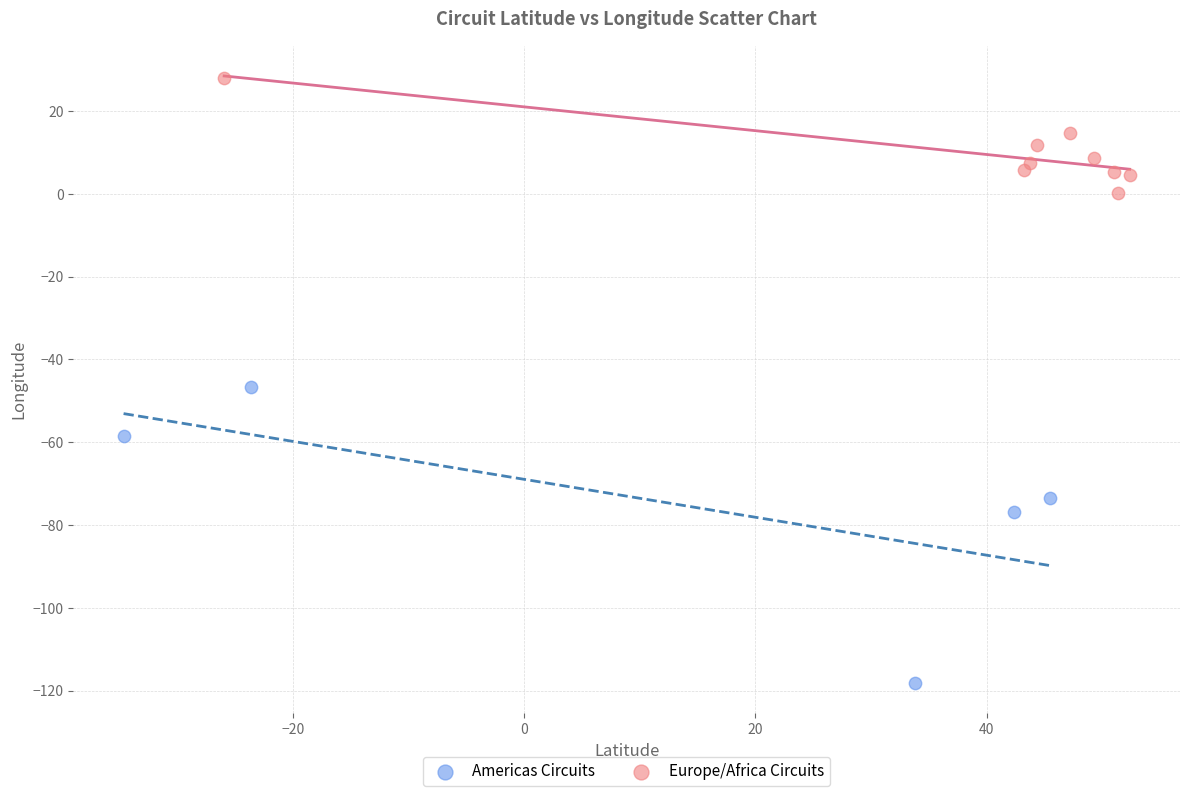

Which series reaches the minimum Y coordinate?

Americas Circuits